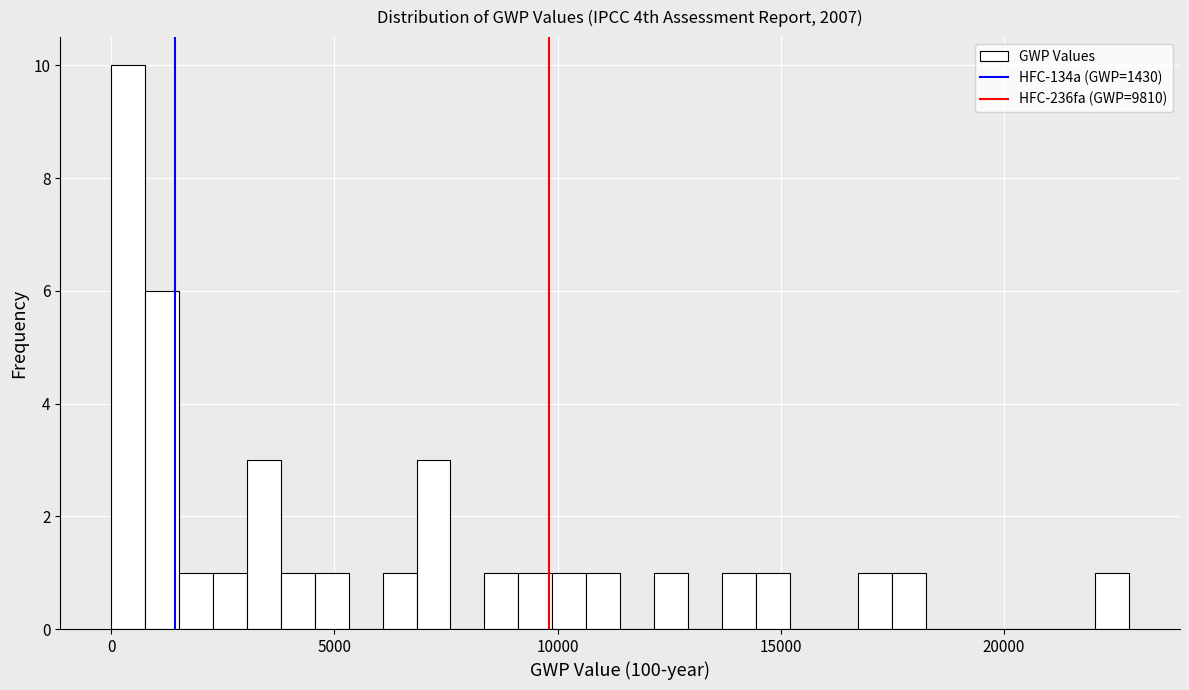

Read against the x-axis, roughly where is the centre of the tallest bar?

500